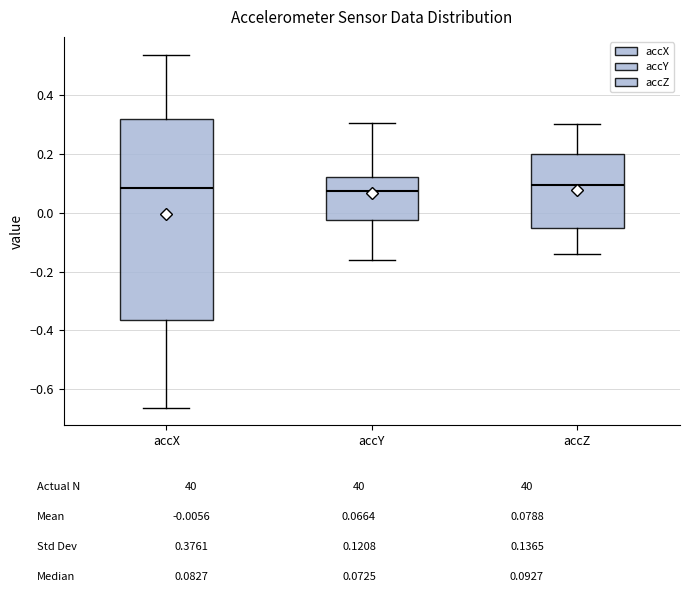

Reading left to right, read every box against the y-axis: the position of its median line, the range the box covers, and the ends of its whiskers. The values are not printed on the chart, so give them approximately, as read against the axis.

accX: median 0.08, box -0.36 to 0.32, whiskers -0.66 to 0.54
accY: median 0.08, box -0.02 to 0.12, whiskers -0.16 to 0.30
accZ: median 0.10, box -0.06 to 0.20, whiskers -0.14 to 0.30